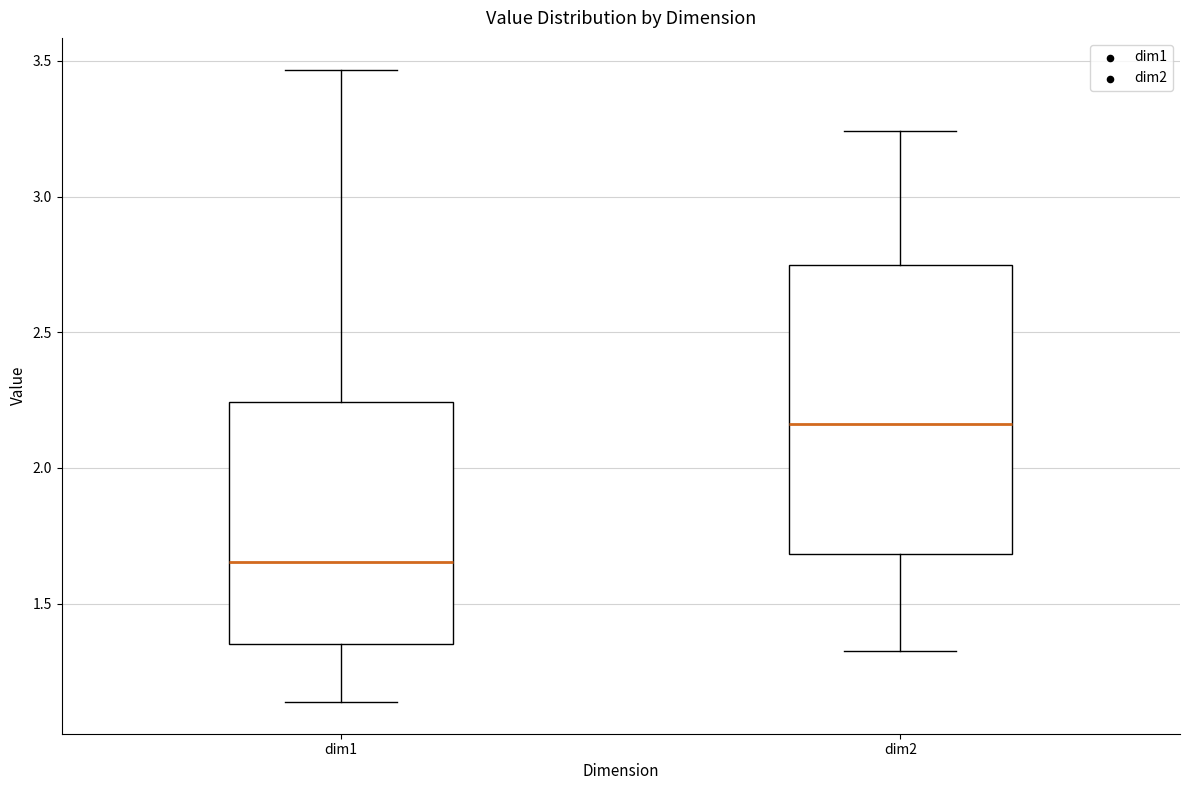

Where does the median line of the box for dim1 sit on the y-axis? The values are not printed on the chart, so give them approximately, as read against the axis.

1.65